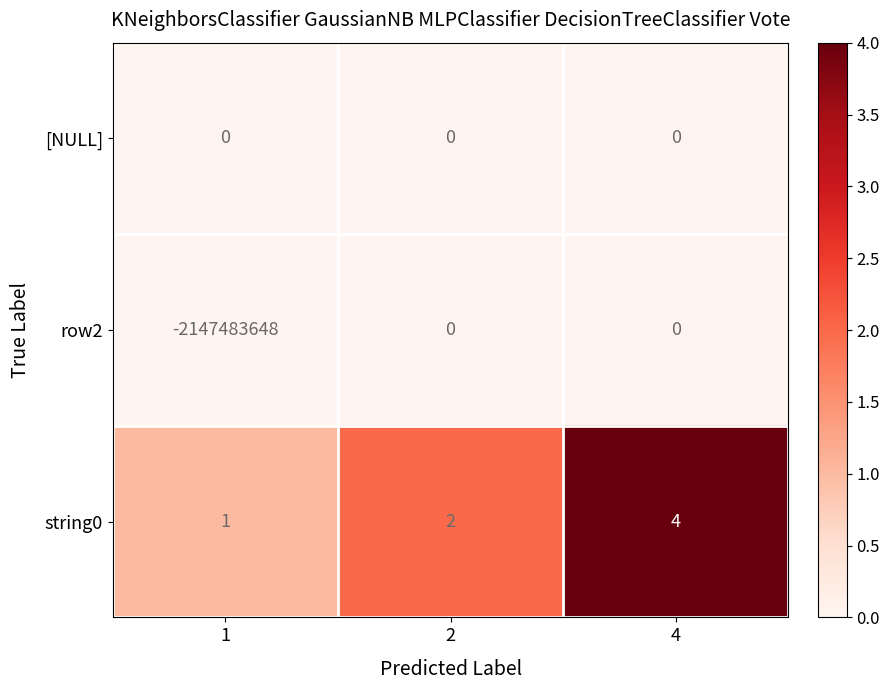

Which series has the largest total across all categories?

string0